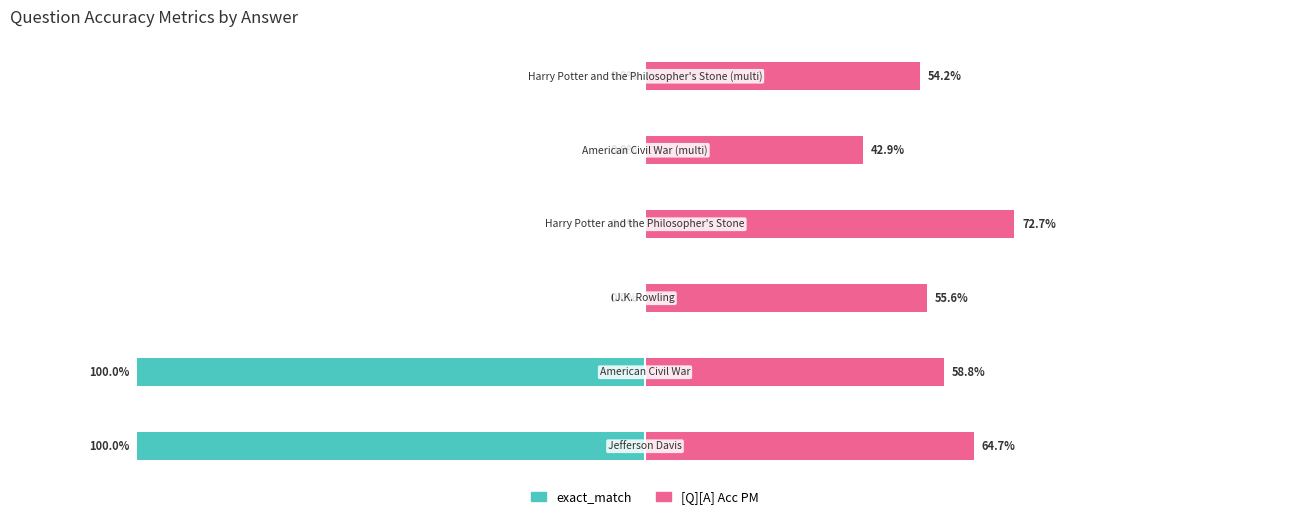

Reading right to left, what are all the values shown in this chart?

exact_match: 5=0.0	4=0.0	3=0.0	2=0.0	1=-1.0	0=-1.0
[Q][A] Acc PM: 5=0.5	4=0.4	3=0.7	2=0.6	1=0.6	0=0.6